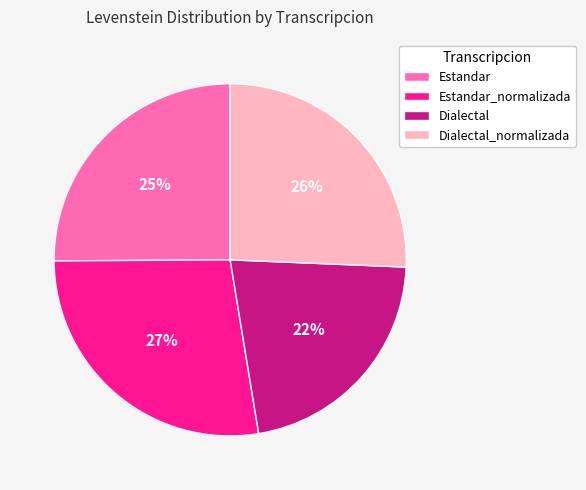

Is it true that Estandar_normalizada is 27% of the pie?

True